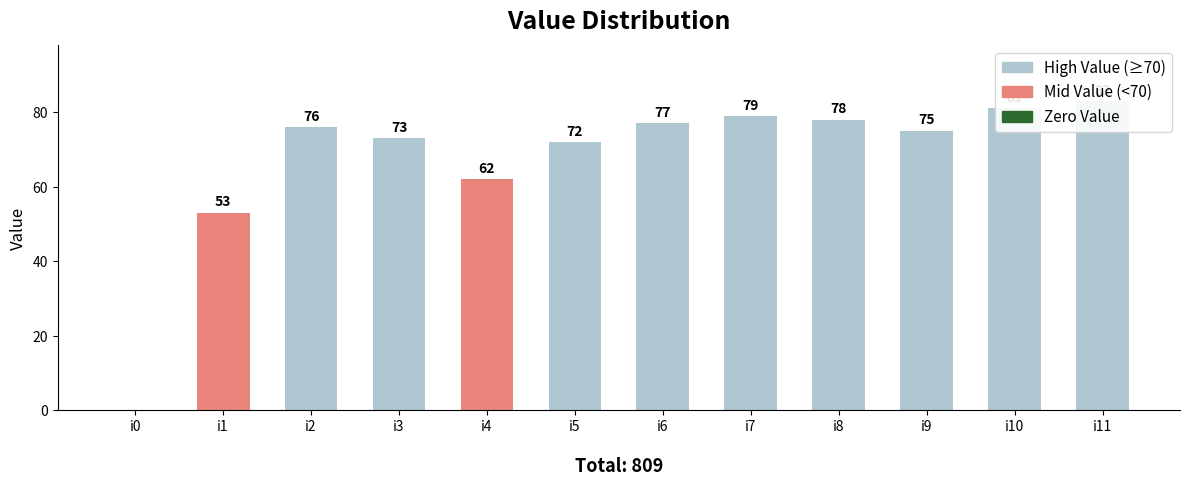

What value does the data have at i6?

77